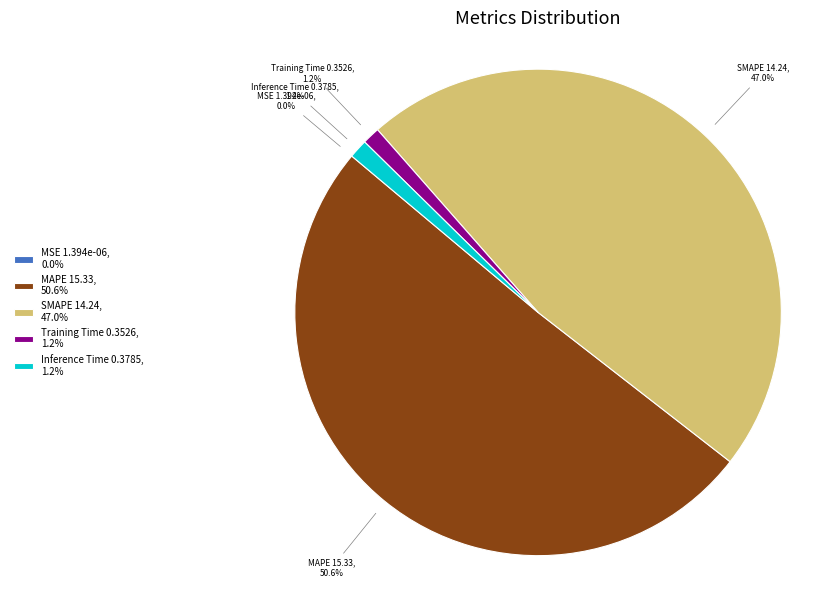

Which has a higher value, Inference Time 0.3785, 1.2% or MAPE 15.33, 50.6%?

MAPE 15.33, 50.6%